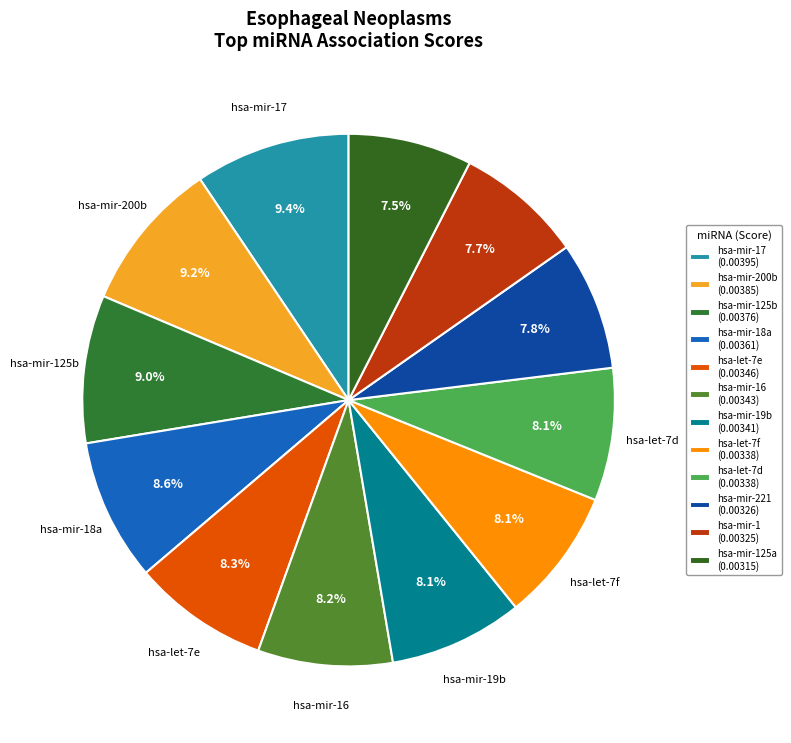

How many slices are in this pie chart?

12